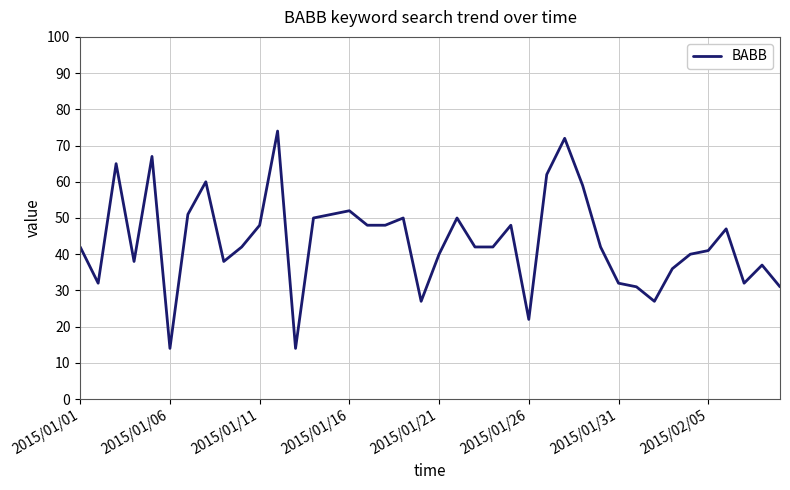

What is the sum of all values?

1744